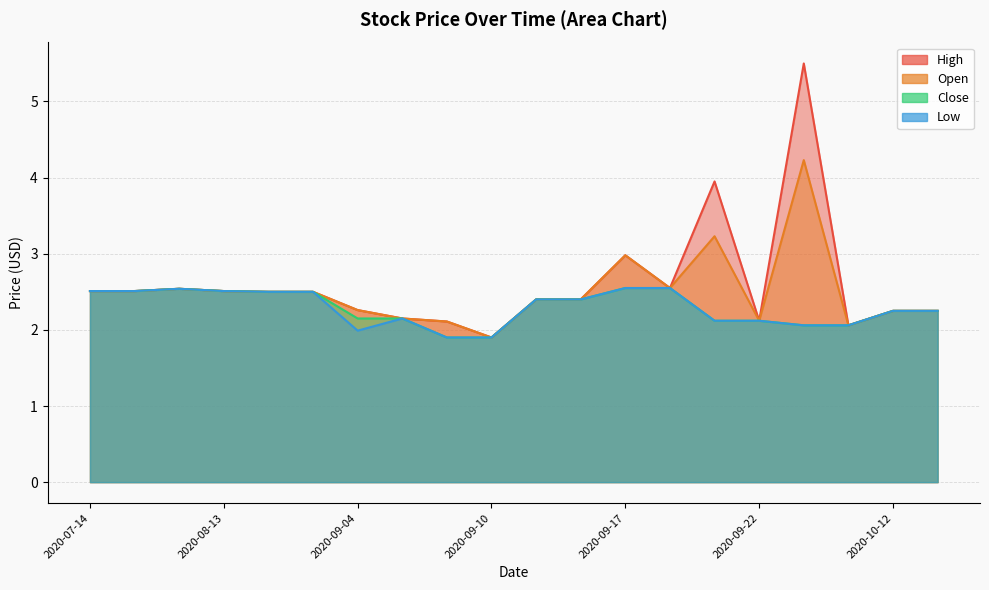

What position from the left is 2020-10-13?

20